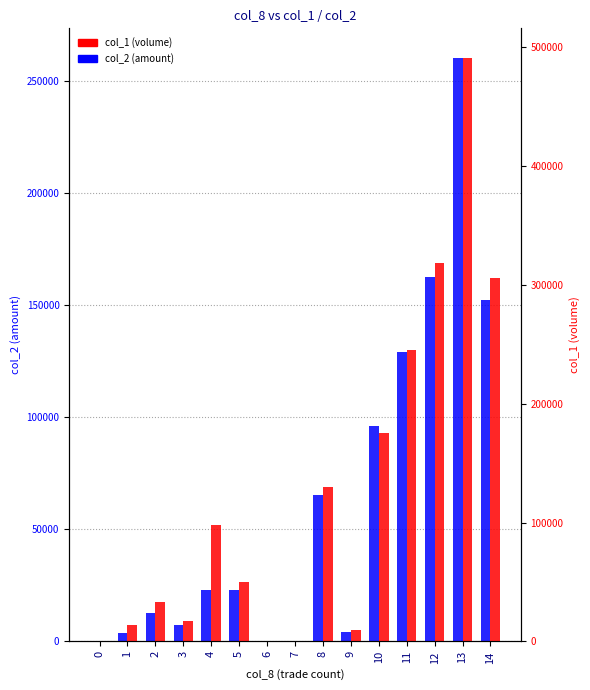

Are the bars horizontal?

No